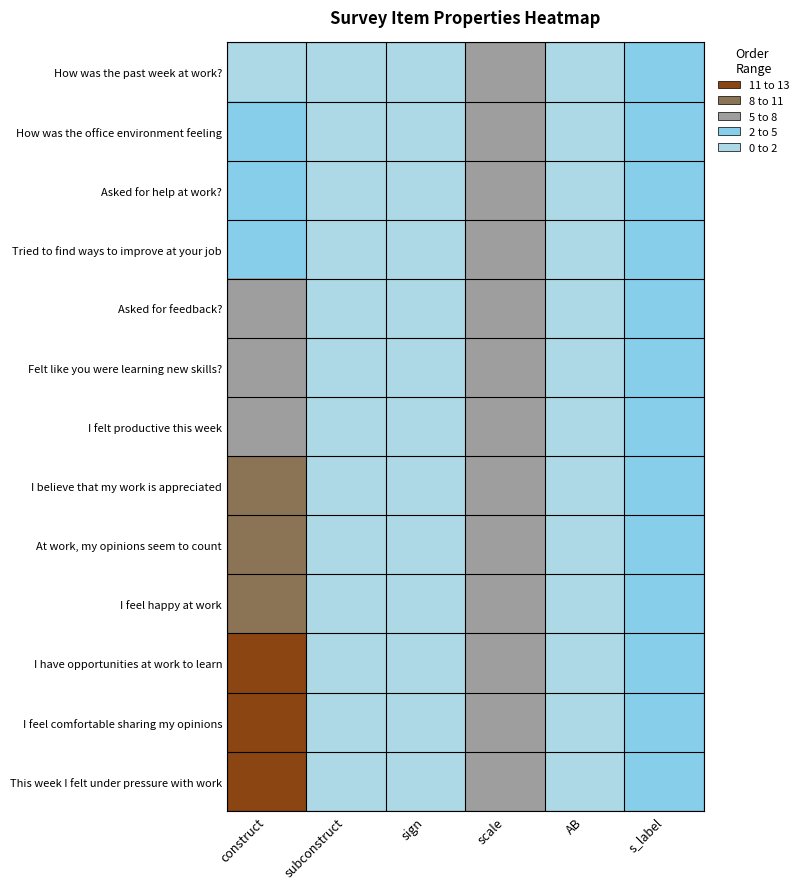

Reading left to right, what are all the values shown in this chart?

How was the past week at work?: construct=1	subconstruct=0	sign=1	scale=5	AB=0	s_label=3
How was the office environment feeling: construct=2	subconstruct=0	sign=1	scale=5	AB=0	s_label=3
Asked for help at work?: construct=3	subconstruct=0	sign=1	scale=5	AB=0	s_label=2
Tried to find ways to improve at your job: construct=4	subconstruct=0	sign=1	scale=5	AB=0	s_label=2
Asked for feedback?: construct=5	subconstruct=0	sign=1	scale=5	AB=0	s_label=2
Felt like you were learning new skills?: construct=6	subconstruct=0	sign=1	scale=5	AB=0	s_label=2
I felt productive this week: construct=7	subconstruct=0	sign=1	scale=5	AB=0	s_label=4
I believe that my work is appreciated: construct=8	subconstruct=0	sign=1	scale=5	AB=0	s_label=4
At work, my opinions seem to count: construct=9	subconstruct=0	sign=1	scale=5	AB=0	s_label=4
I feel happy at work: construct=10	subconstruct=0	sign=1	scale=5	AB=0	s_label=4
I have opportunities at work to learn: construct=11	subconstruct=0	sign=1	scale=5	AB=0	s_label=4
I feel comfortable sharing my opinions: construct=12	subconstruct=0	sign=1	scale=5	AB=0	s_label=4
This week I felt under pressure with work: construct=13	subconstruct=0	sign=0	scale=5	AB=0	s_label=4